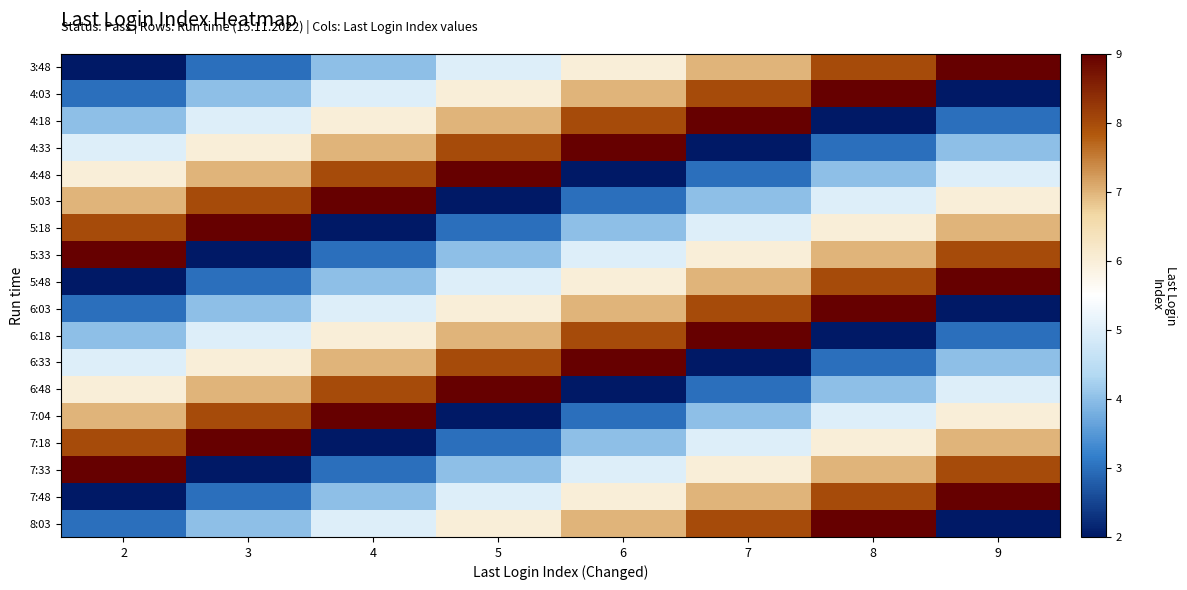

What is the smallest value displayed?

2